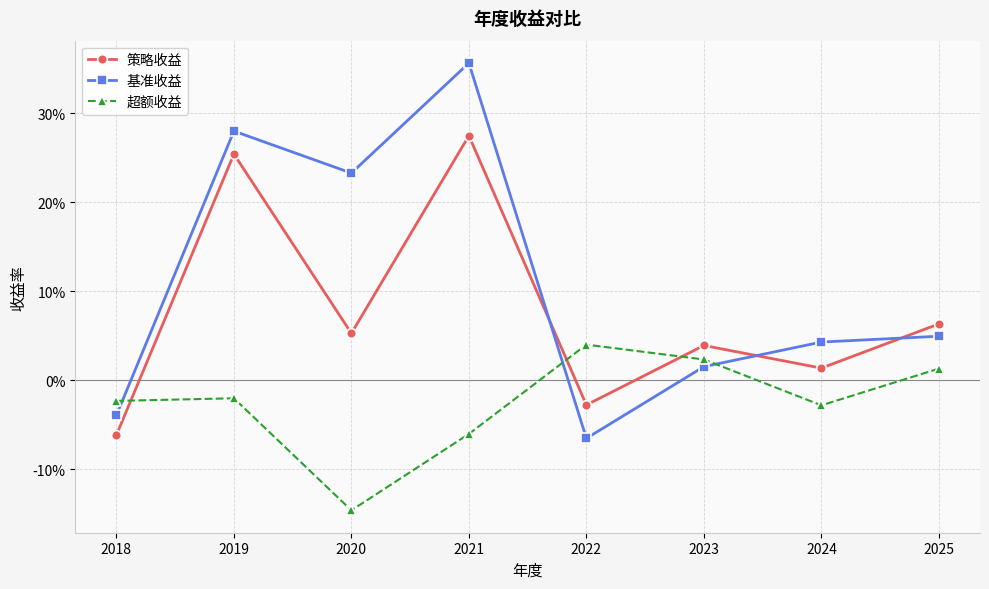

What are all the series names shown in the legend?

策略收益, 基准收益, 超额收益